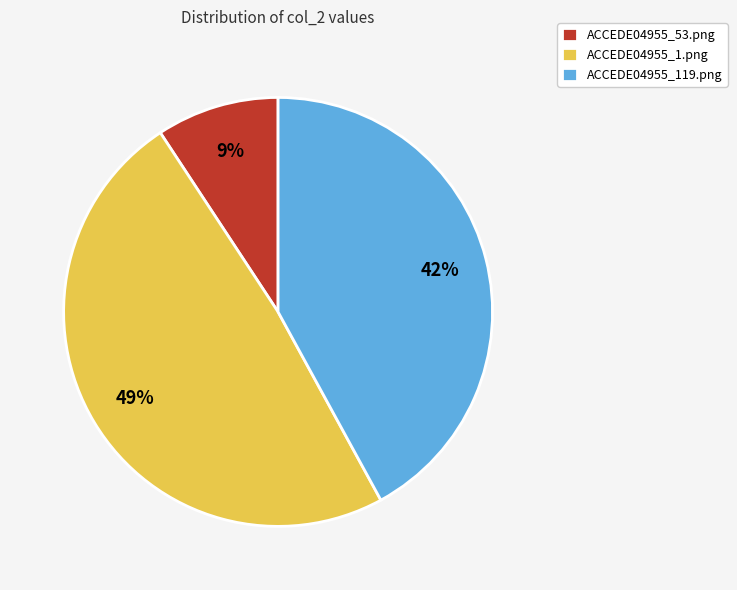

Do ACCEDE04955_53.png and ACCEDE04955_1.png together represent more than half of the pie?

Yes